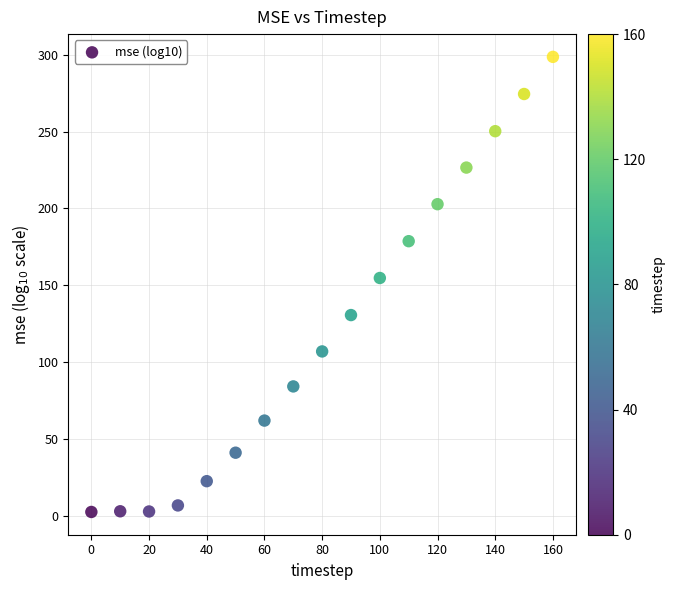

What is the range of X values (max minus min)?

160.0